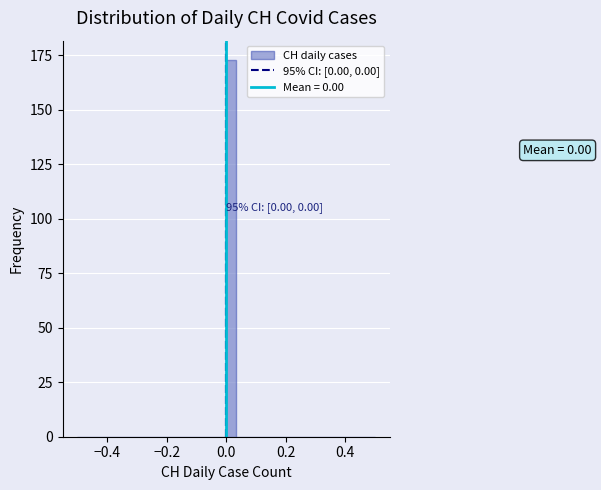

Around what value on the x-axis is the tallest bar? Give the approximate position of its centre, as read against the axis.

0.02